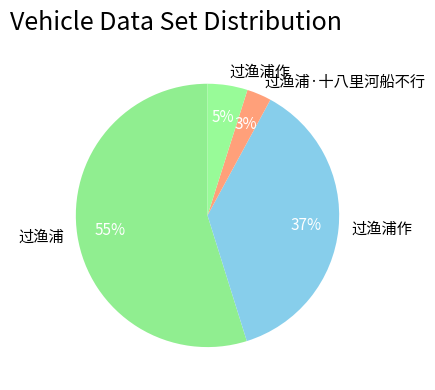

Count the number of slices in the pie.

4